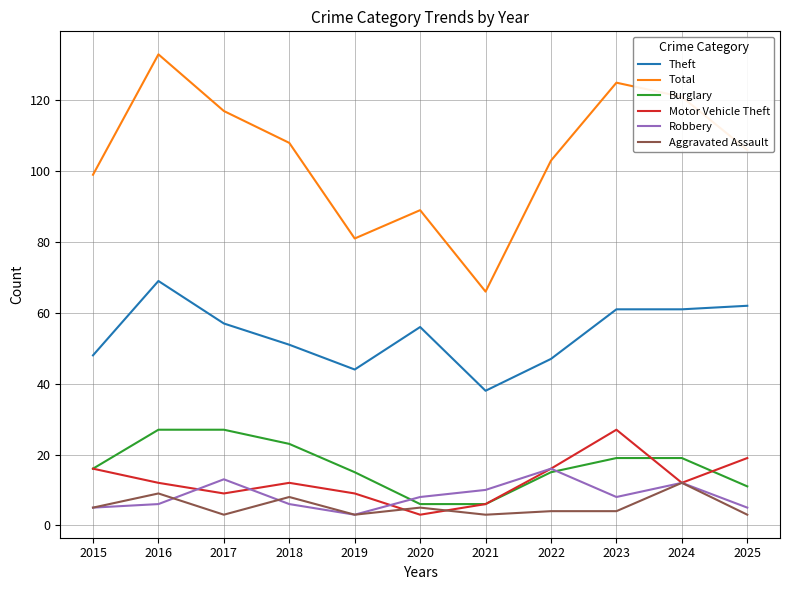

Where is the first local minimum for Aggravated Assault?

2017